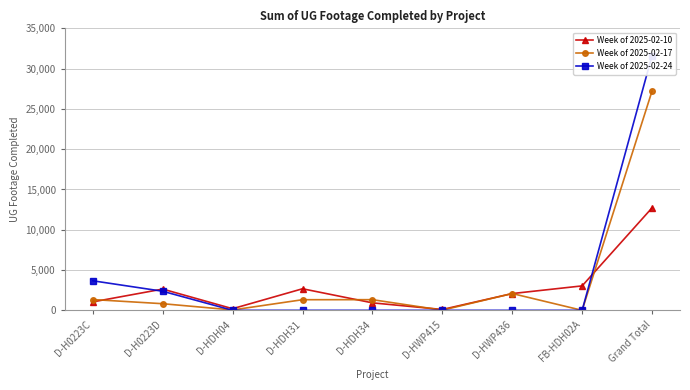

Reading right to left, what are all the values shown in this chart?

Week of 2025-02-10: Grand Total=12719	FB-HDH02A=3035	D-HWP436=2082	D-HWP415=106	D-HDH34=929	D-HDH31=2677	D-HDH04=202	D-H0223D=2639	D-H0223C=1049
Week of 2025-02-17: Grand Total=27211	FB-HDH02A=0	D-HWP436=2085	D-HWP415=21	D-HDH34=1324	D-HDH31=1319	D-HDH04=47	D-H0223D=823	D-H0223C=1339
Week of 2025-02-24: Grand Total=31618	FB-HDH02A=0	D-HWP436=0	D-HWP415=0	D-HDH34=0	D-HDH31=0	D-HDH04=0	D-H0223D=2368	D-H0223C=3668